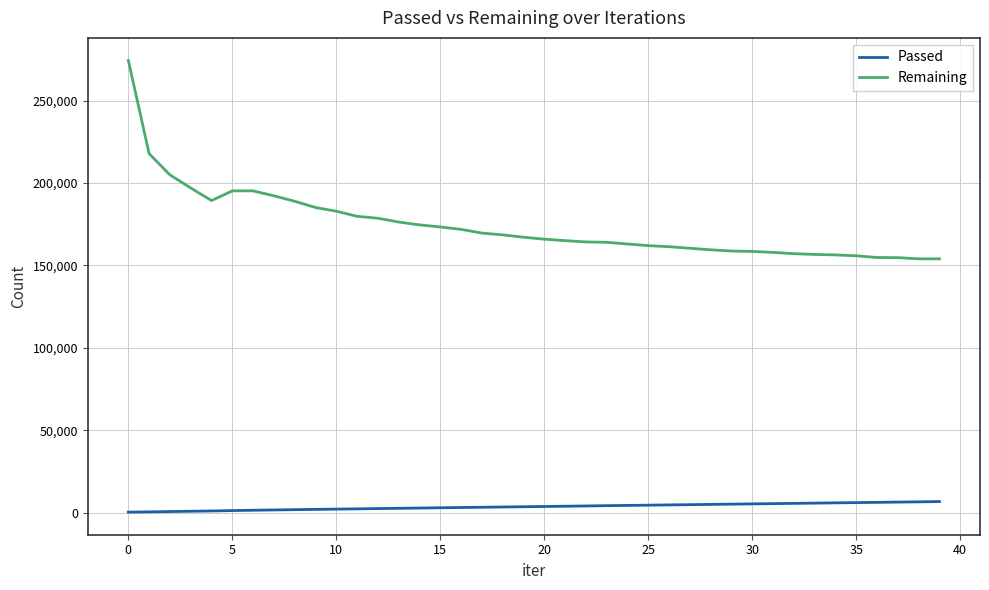

Which series has the largest total across all categories?

Remaining